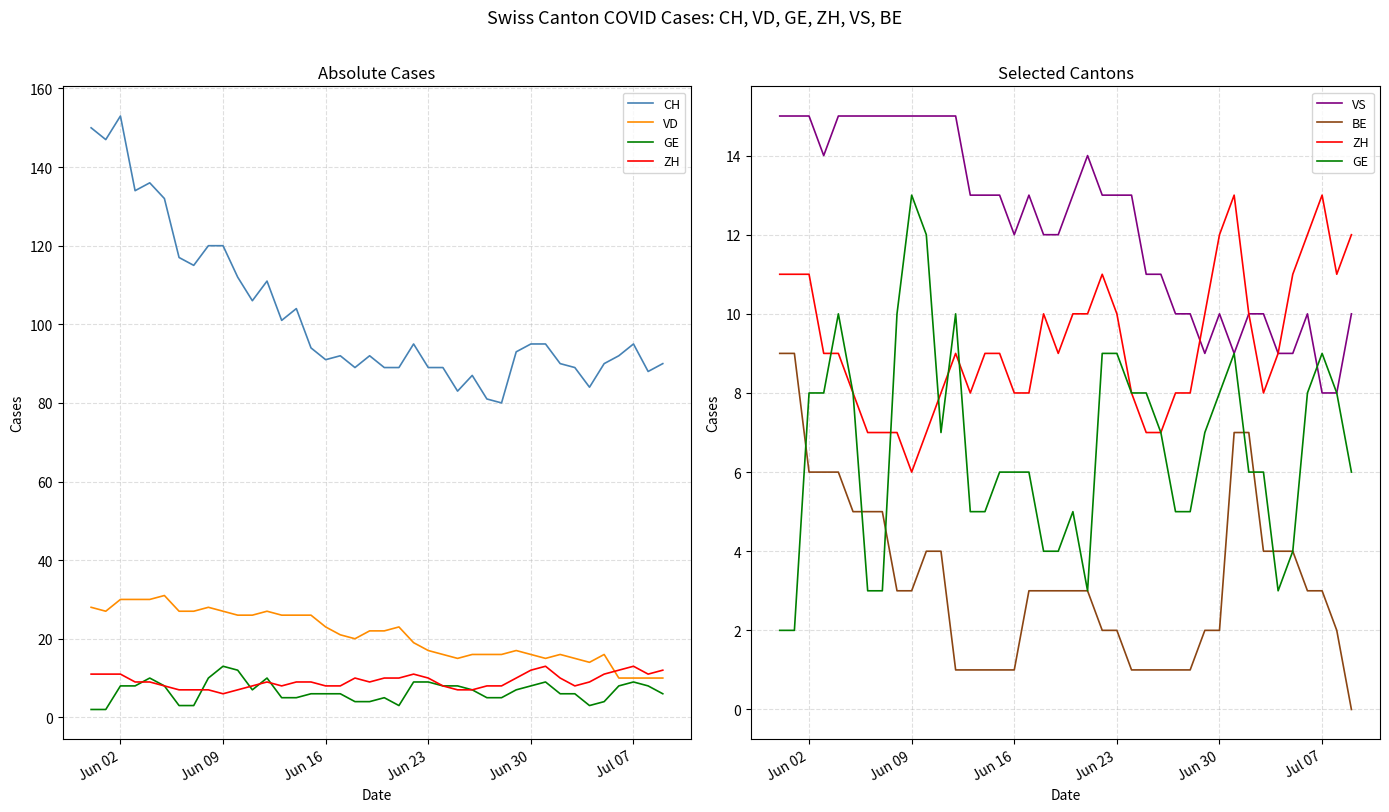

Is the value of VS at 34 greater than the value of BE at 23?

Yes